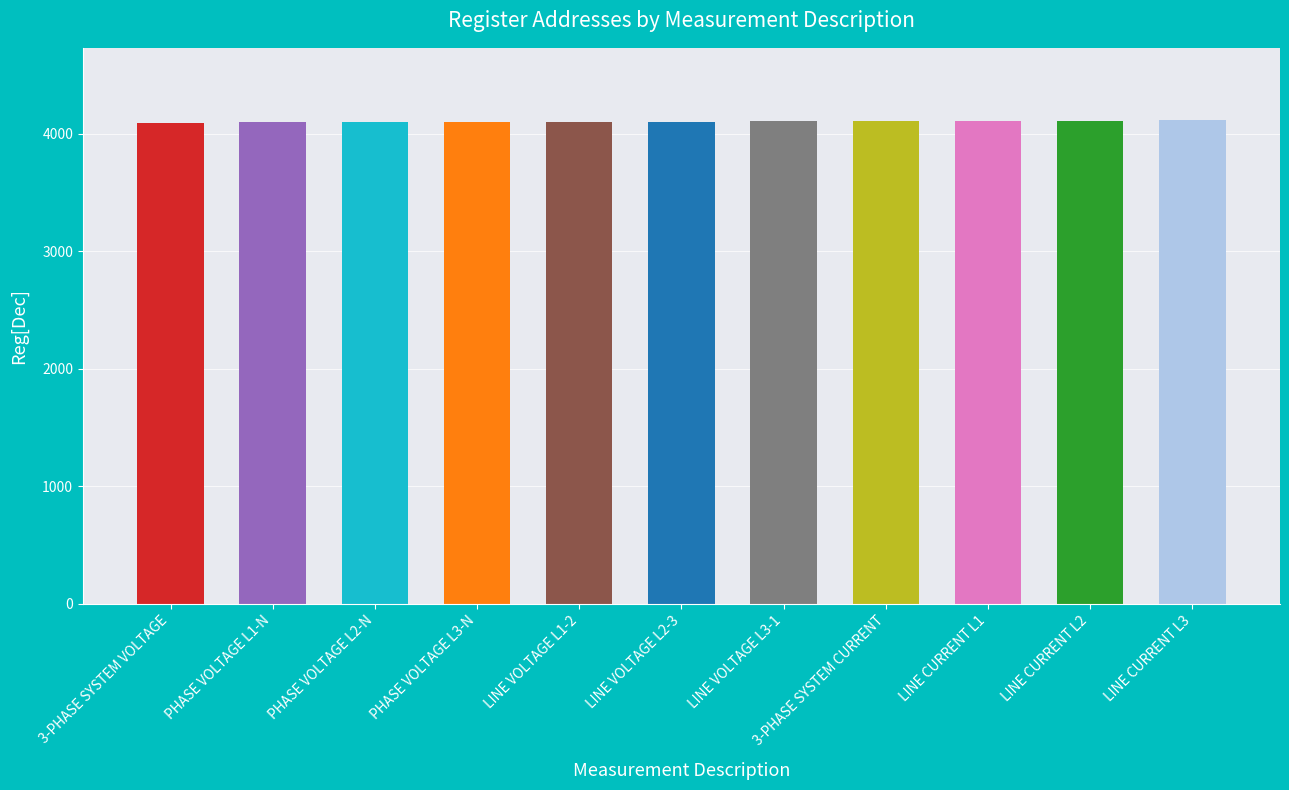

What is the label of the 4th bar from the right?

3-PHASE SYSTEM CURRENT